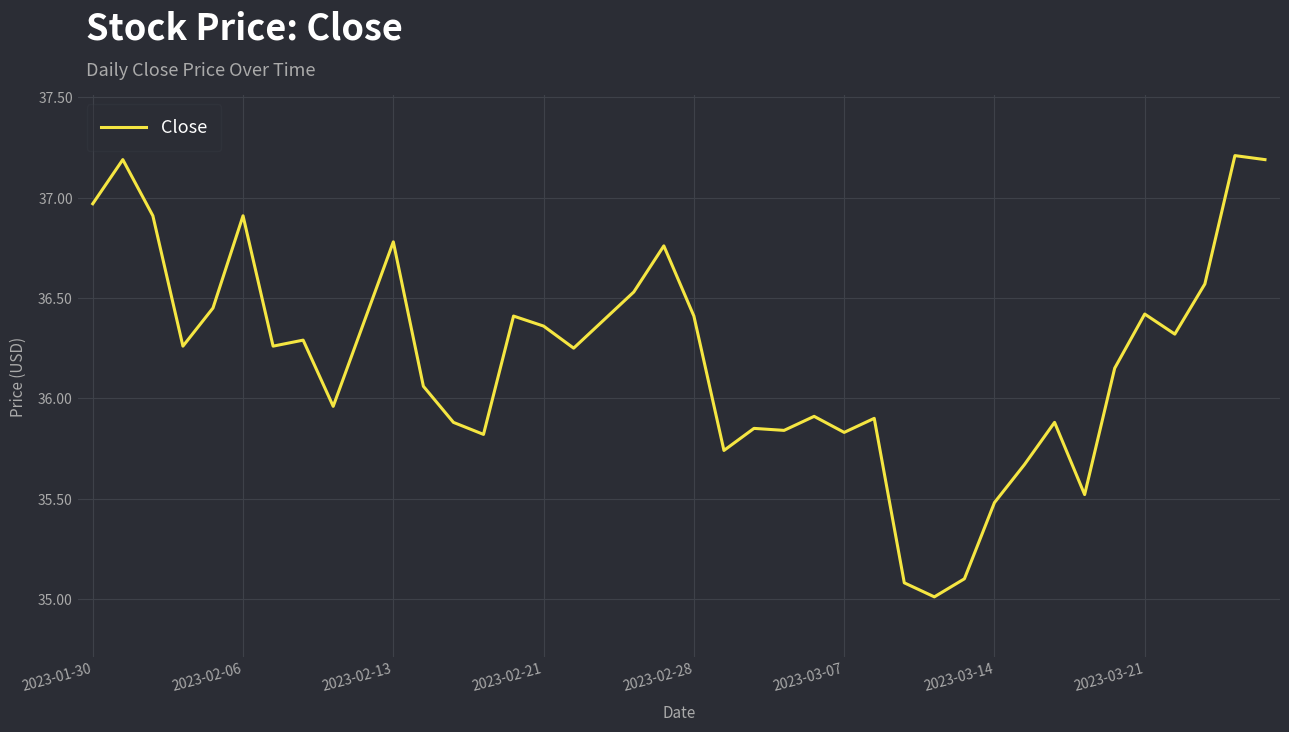

What is the greatest value displayed?

37.2